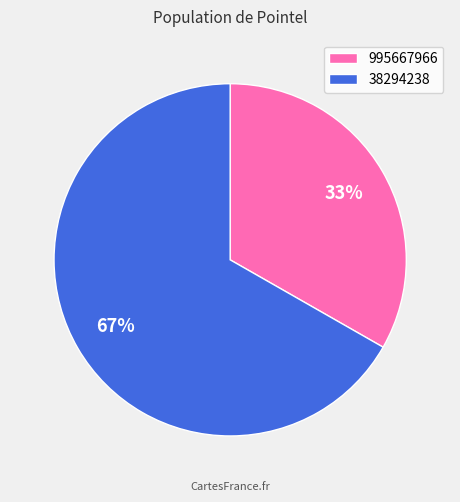

To the nearest percent, what is the combined percentage of 995667966 and 38294238?

100%